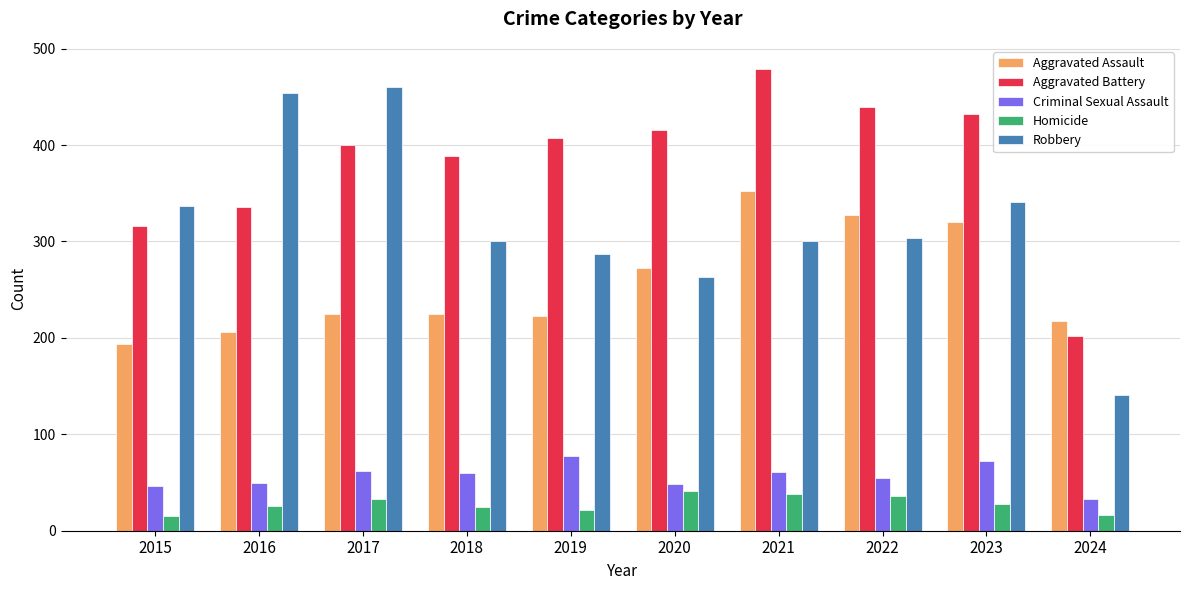

What value does the Aggravated Assault series have at 2023?

320